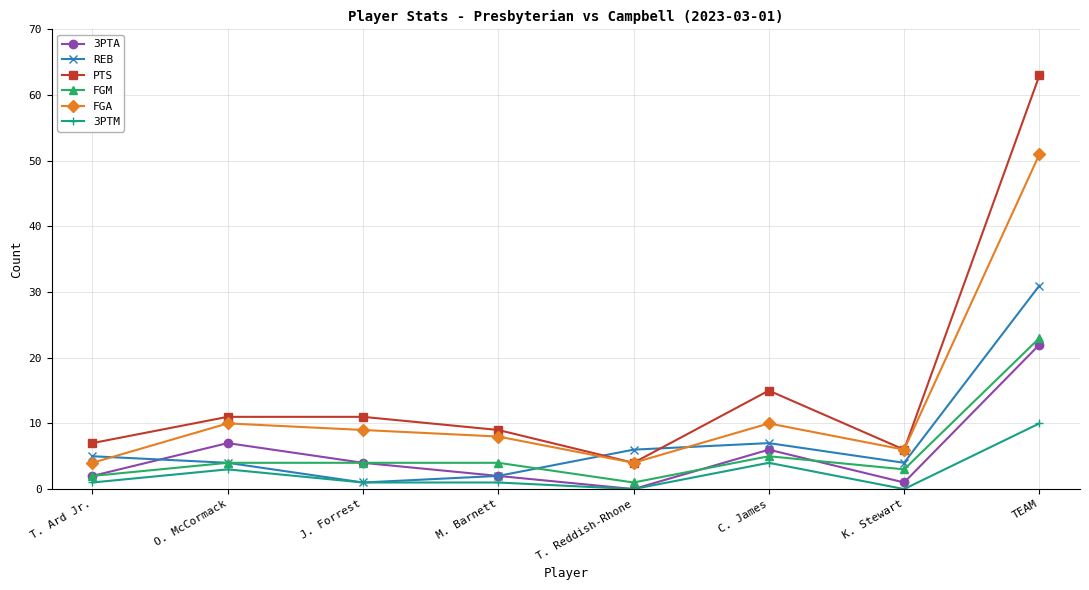

What is the label of the 3rd point from the right?

C. James